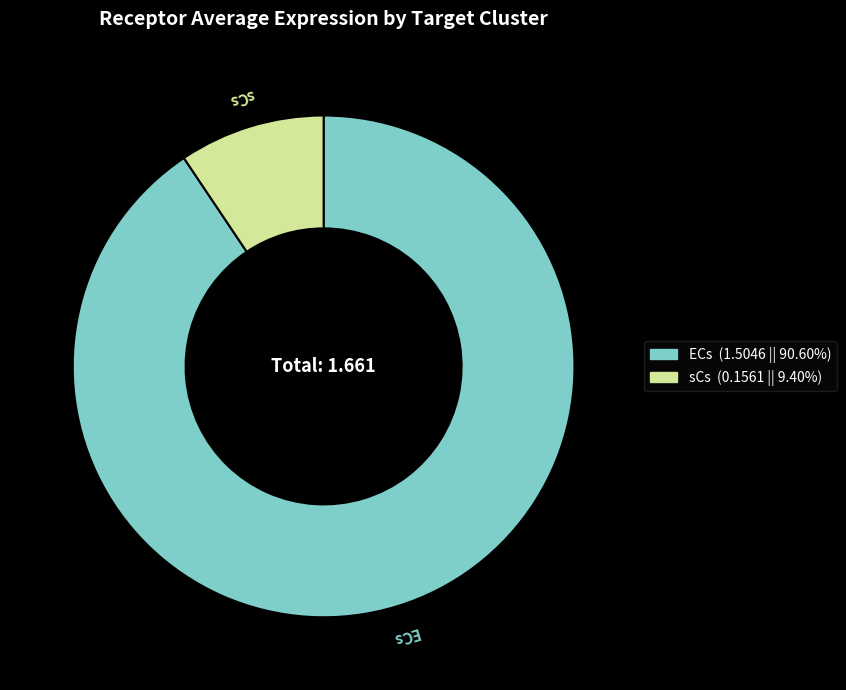

Which has a higher value, ECs or sCs?

ECs